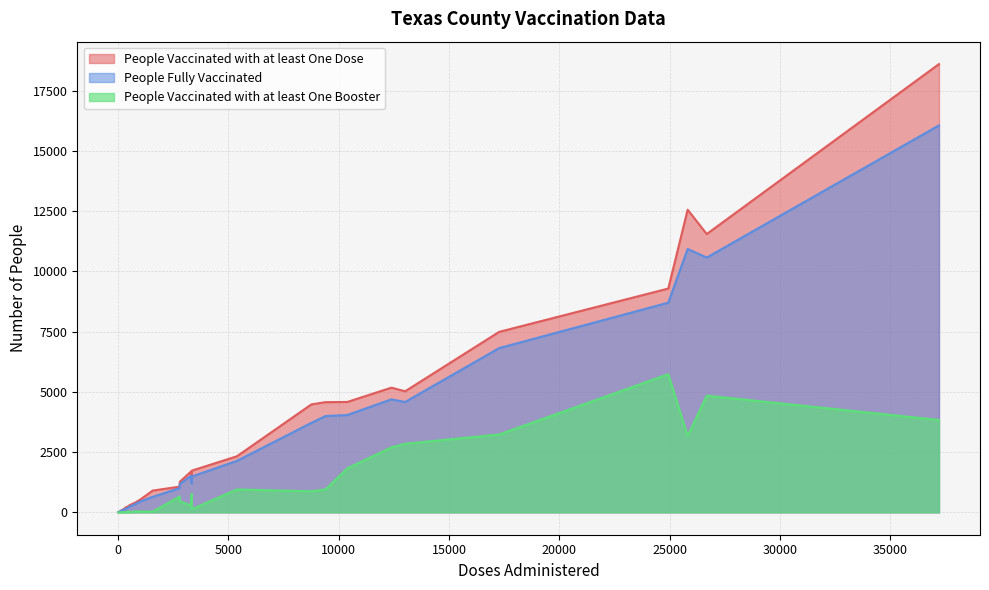

How many values in the People Vaccinated with at least One Booster series exceed 461?

13